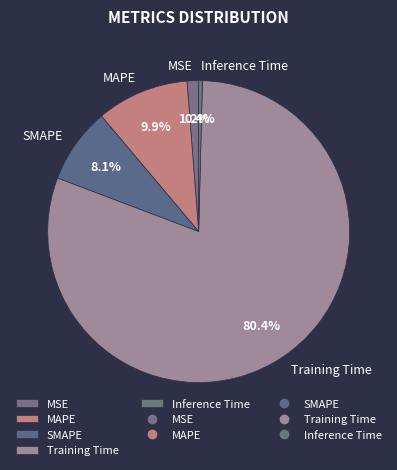

Count the number of slices in the pie.

5